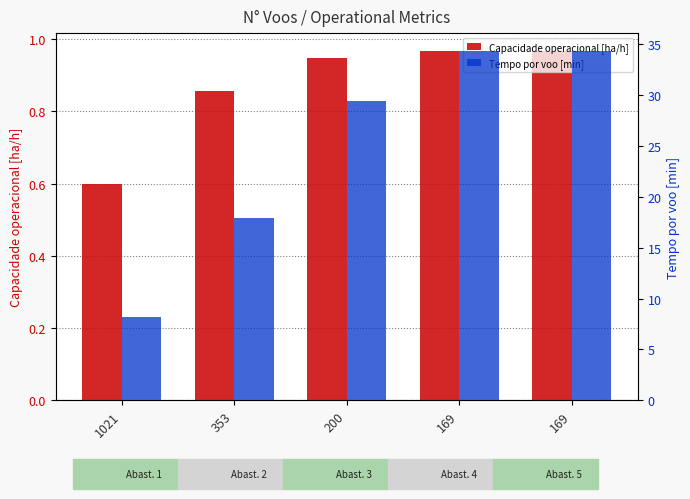

How many groups of bars are there?

5